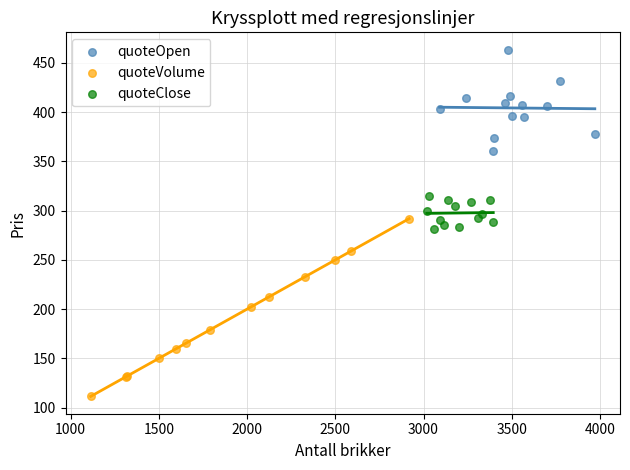

Which series contains the highest Y value?

quoteOpen